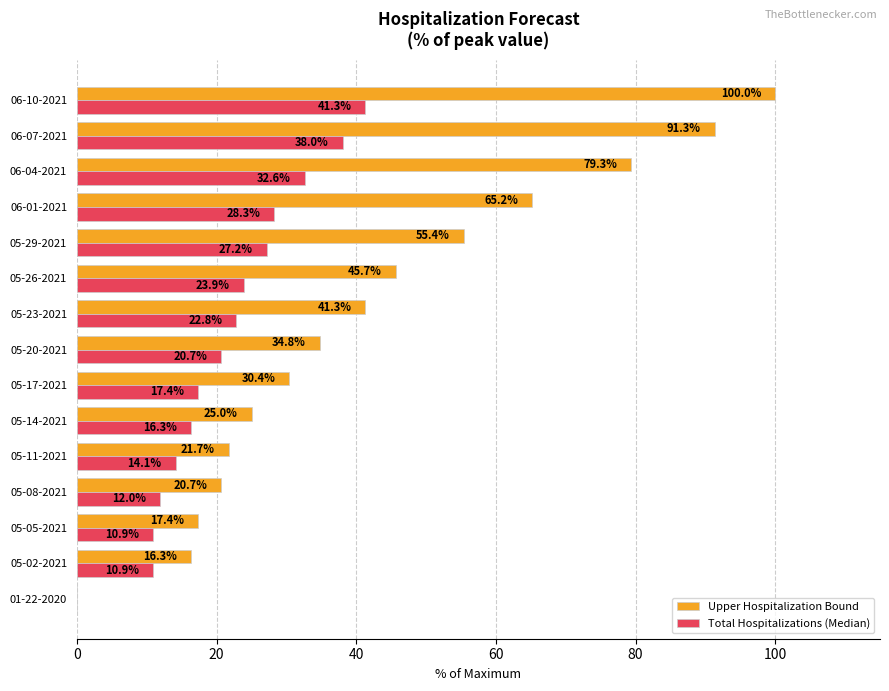

Between 05-26-2021 and 06-01-2021, which series saw the biggest shift?

Upper Hospitalization Bound